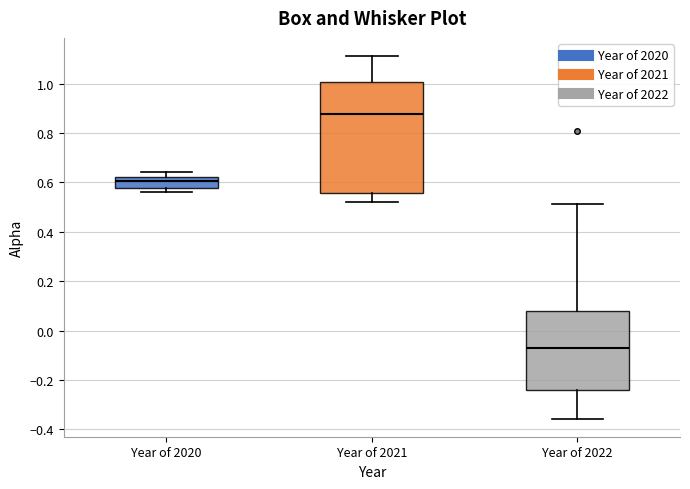

Which box has the highest median line?

Year of 2021